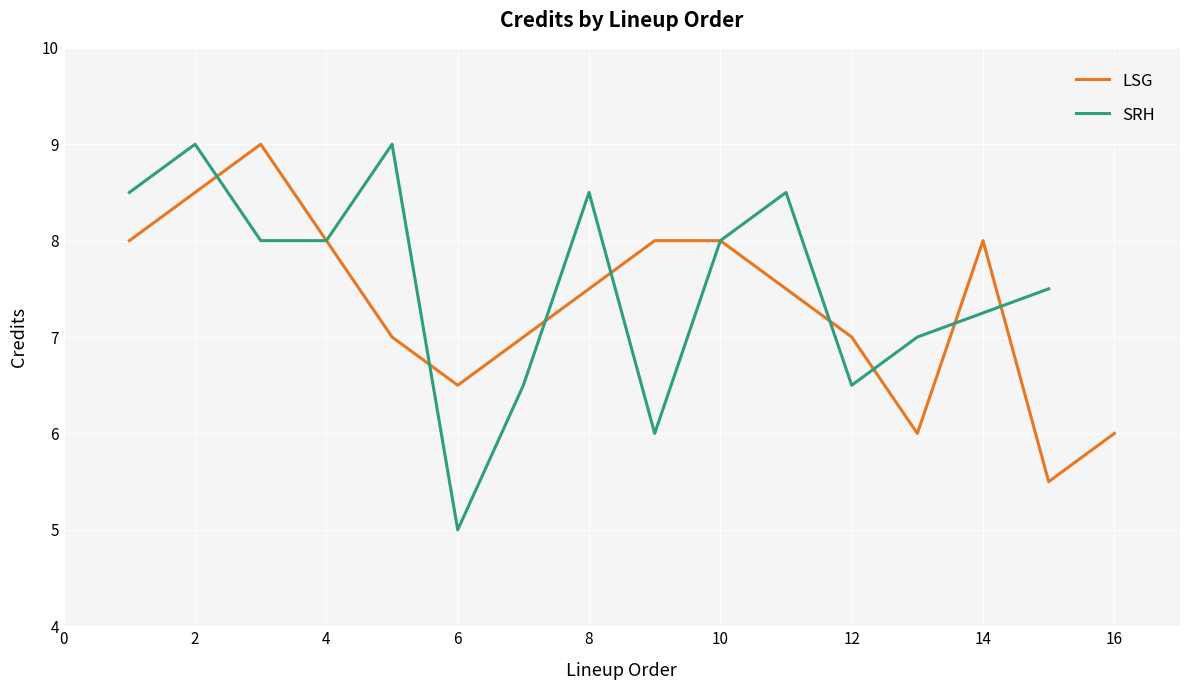

The value of LSG at 6 is 6.5. True or false?

True